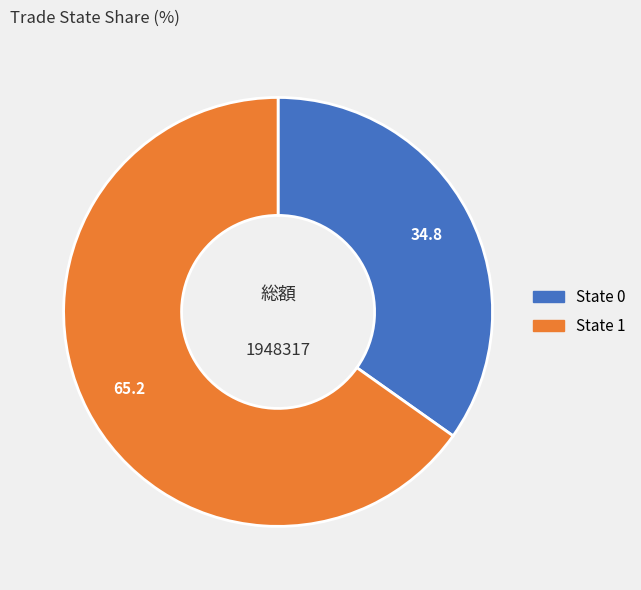

Is there a majority slice in this chart?

Yes